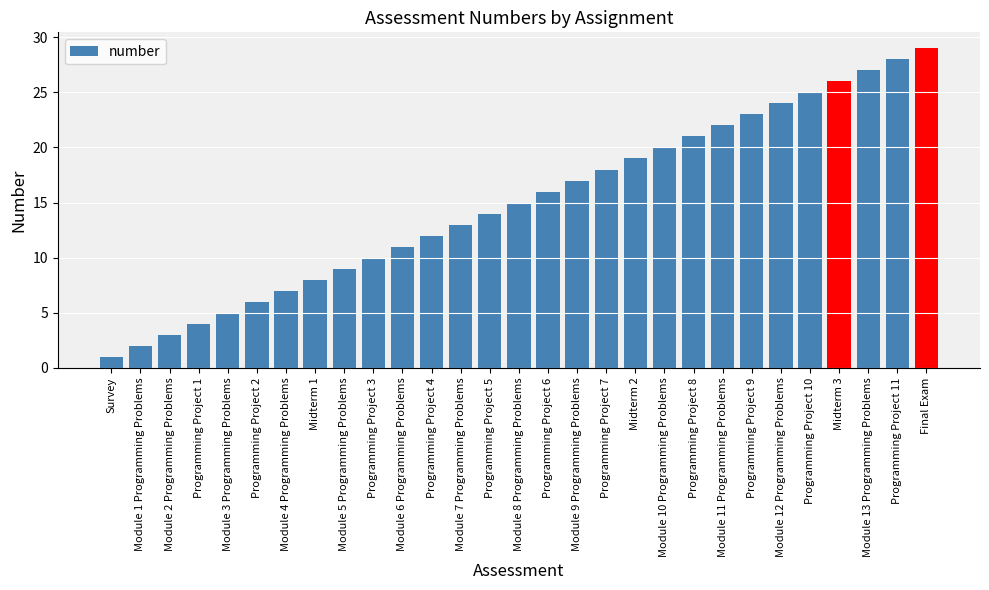

The chart shows a value of 2 at Module 1 Programming Problems. True or false?

True